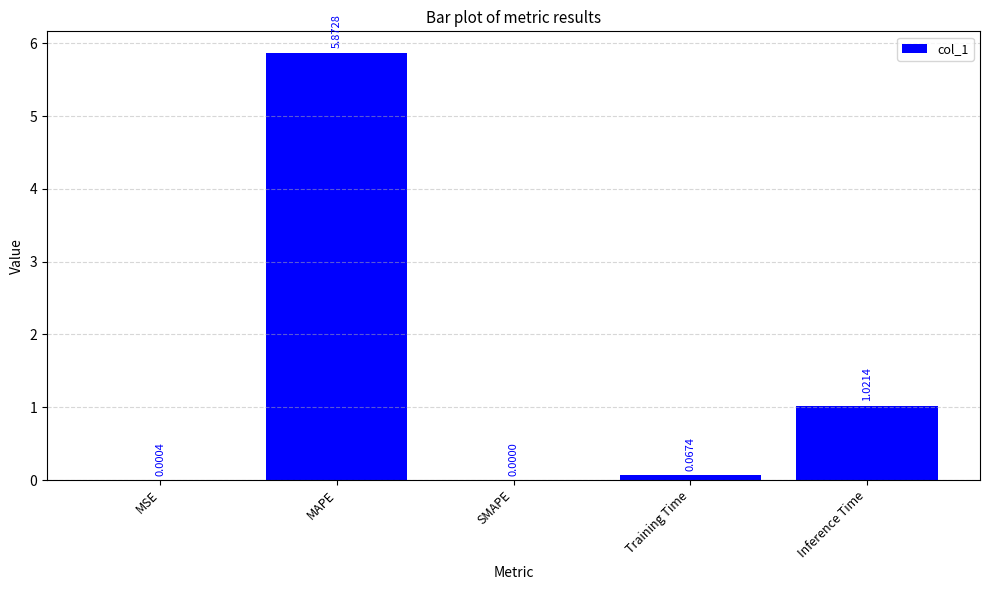

What is the change in value from Training Time to Inference Time?

+1.0